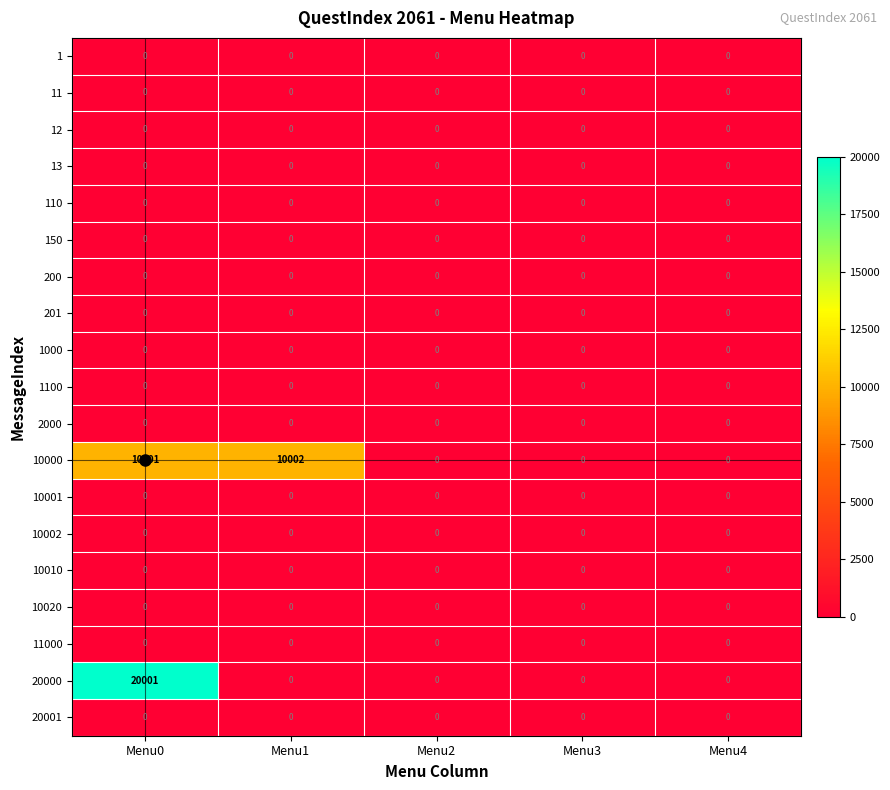

The value of 110 at Menu1 is 0. True or false?

True